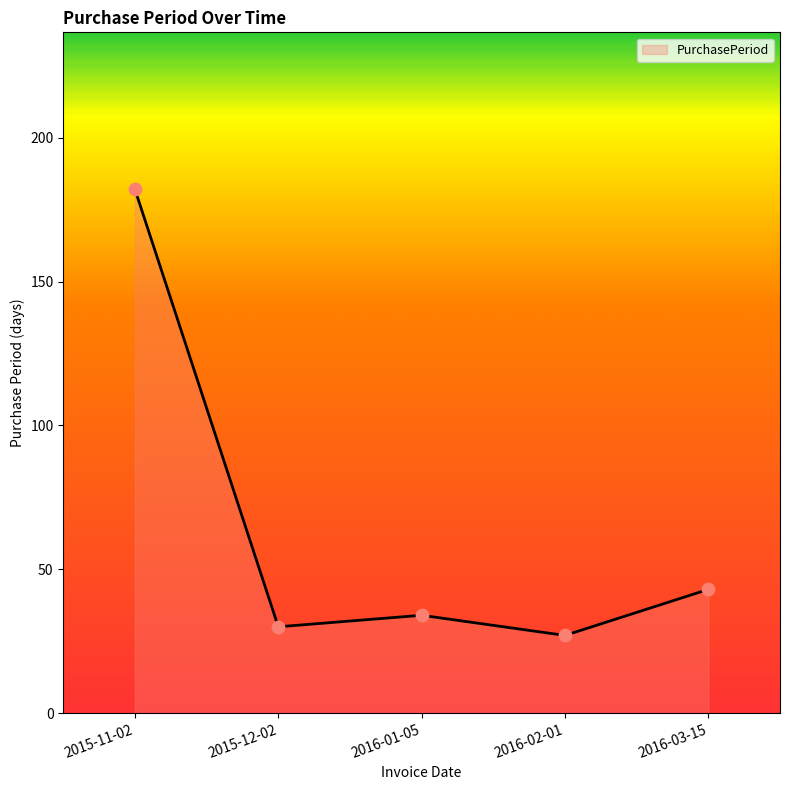

What is the change in value from 2016-01-05 to 2016-02-01?

-7